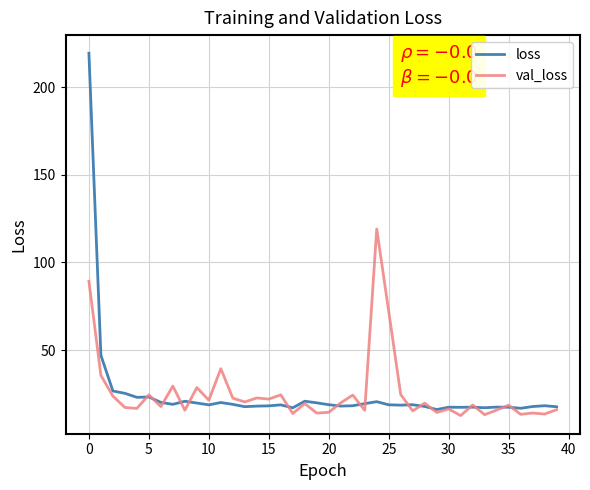

In loss, how many points are lower than both neighbors (excluding endpoints)?

11